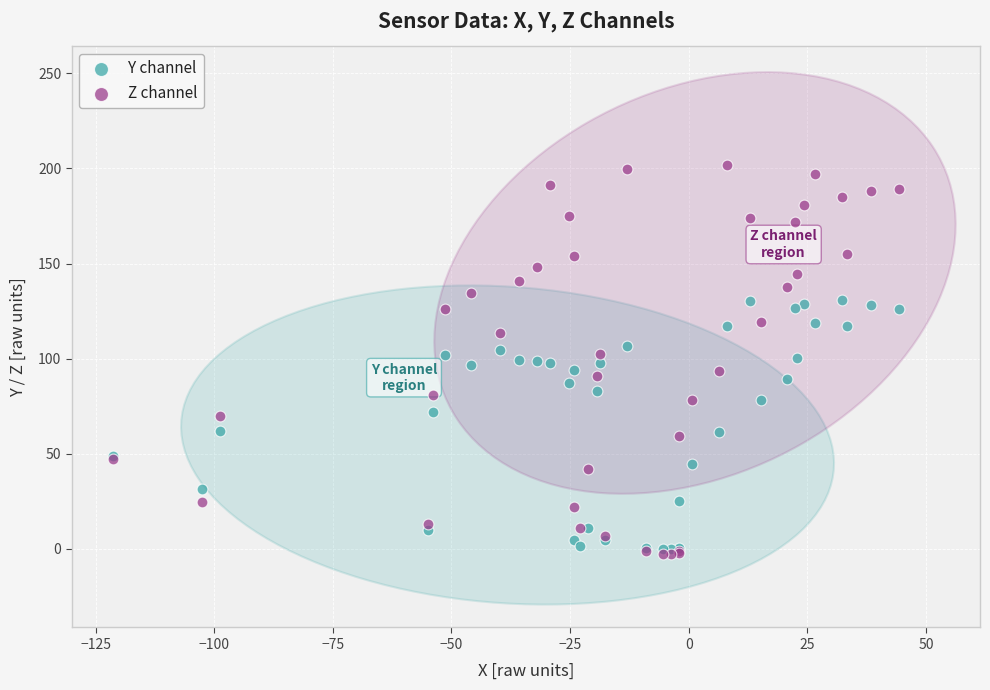

Which series contains the lowest Y value?

Z channel